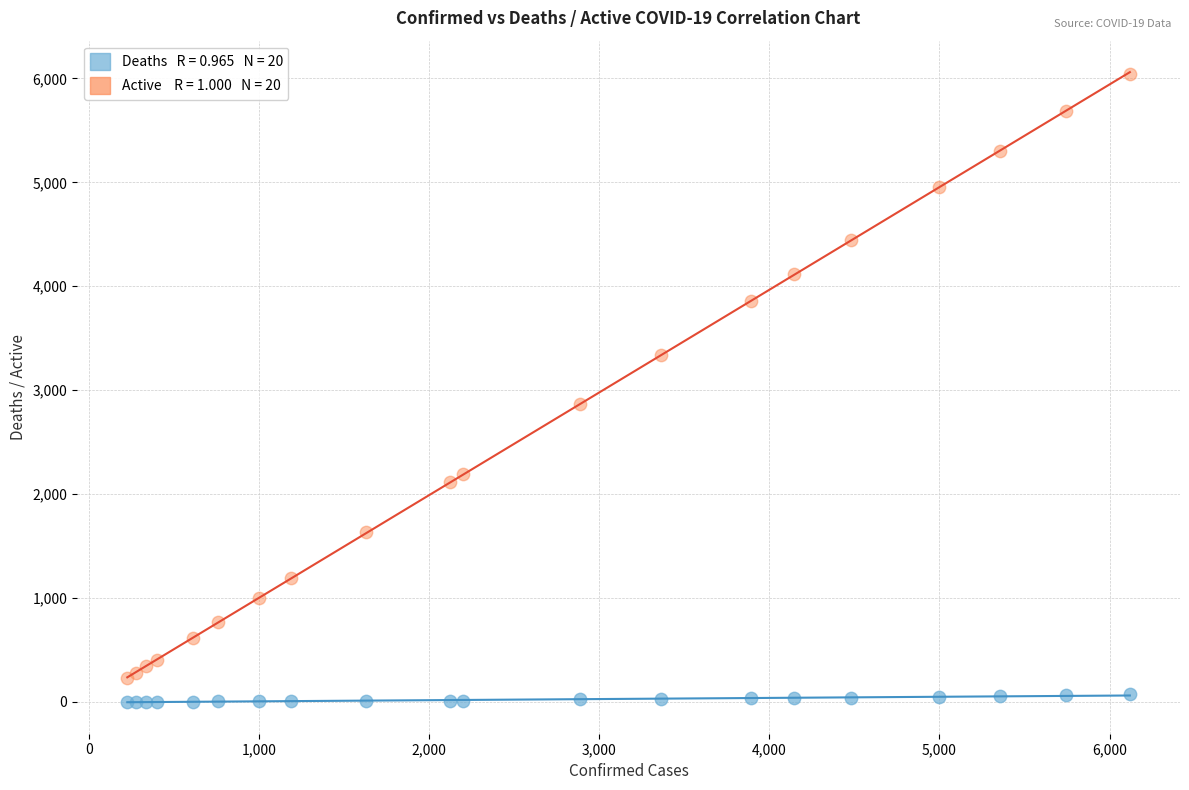

Across all series, what Y value is closest to 3022?

2866